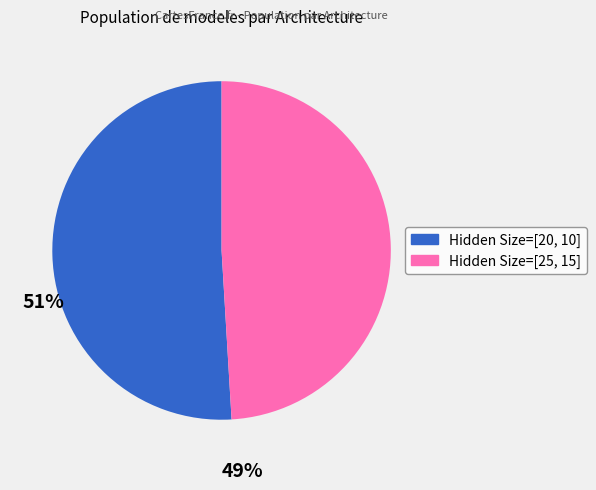

Is there a majority slice in this chart?

Yes